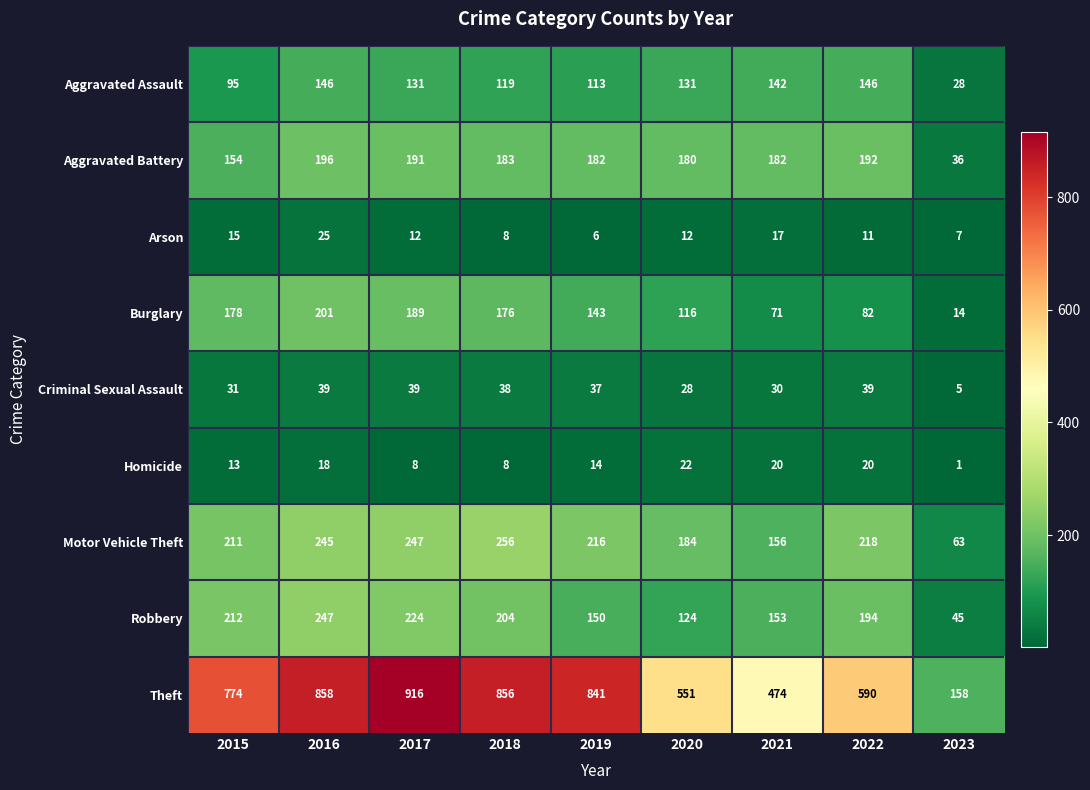

Which series has the largest total across all categories?

Theft